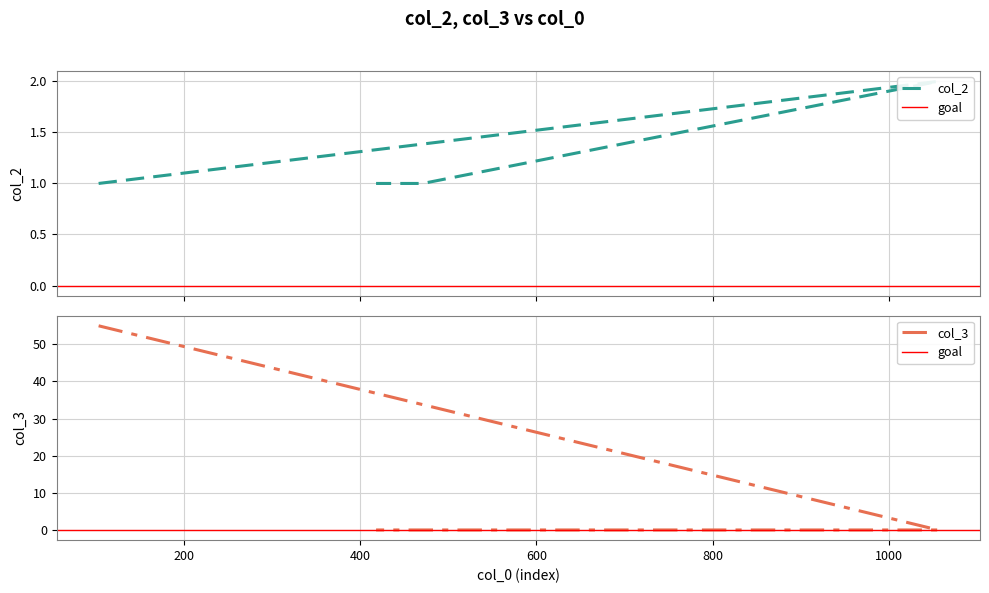

What position from the left is 418?

4